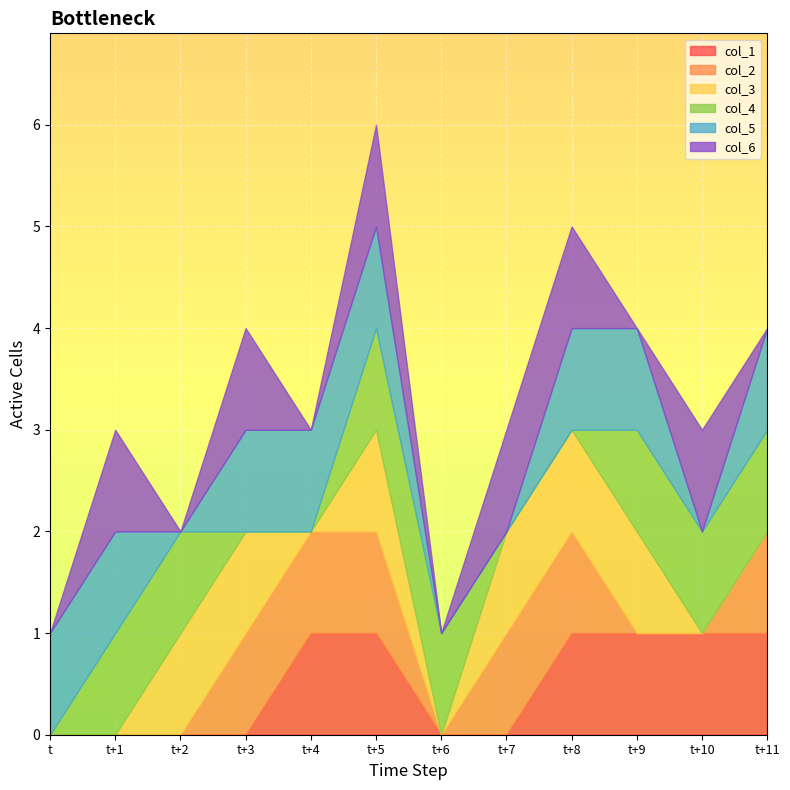

True or false: col_1 and col_4 intersect in this chart.

False